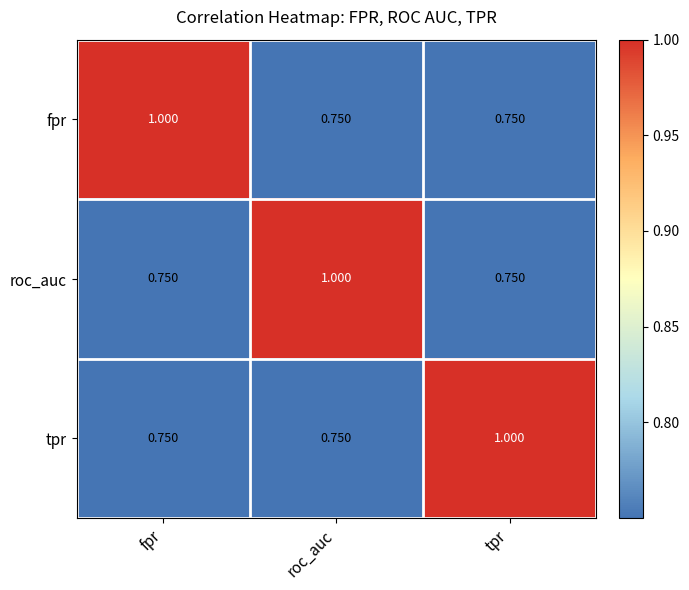

Is the value of fpr at fpr greater than the value of tpr at fpr?

Yes